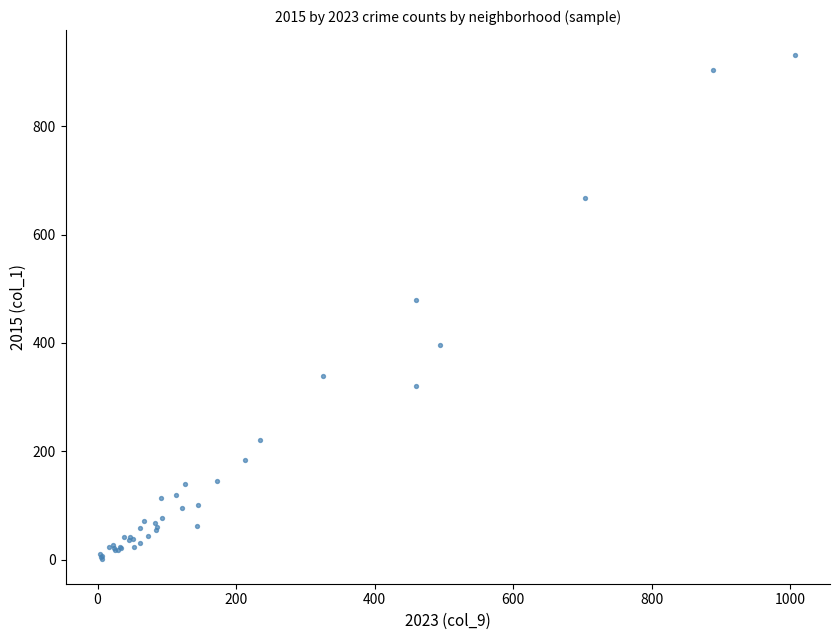

What Y value in the scatter plot is closest to 466?

479